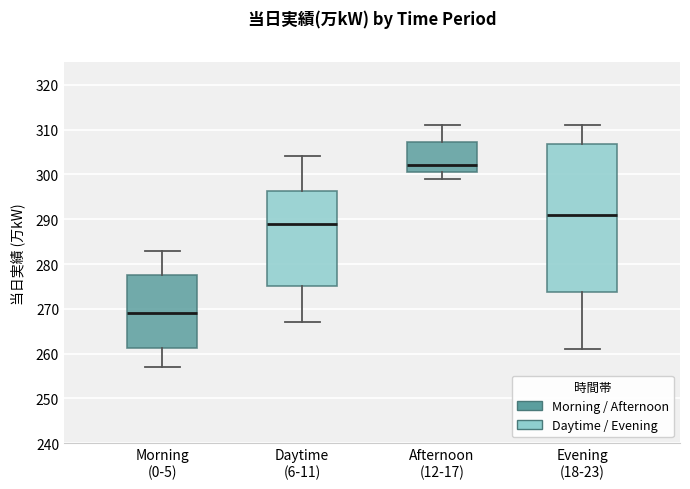

Reading left to right, transcribe this box plot: for each box, give where its median line is, the range the box spans, and where its two whiskers end, as read against the y-axis. The values are not printed on the chart, so give them approximately, as read against the axis.

Morning (0-5): median 269, box 261 to 278, whiskers 257 to 283
Daytime (6-11): median 289, box 275 to 296, whiskers 267 to 304
Afternoon (12-17): median 302, box 301 to 307, whiskers 299 to 311
Evening (18-23): median 291, box 274 to 307, whiskers 261 to 311